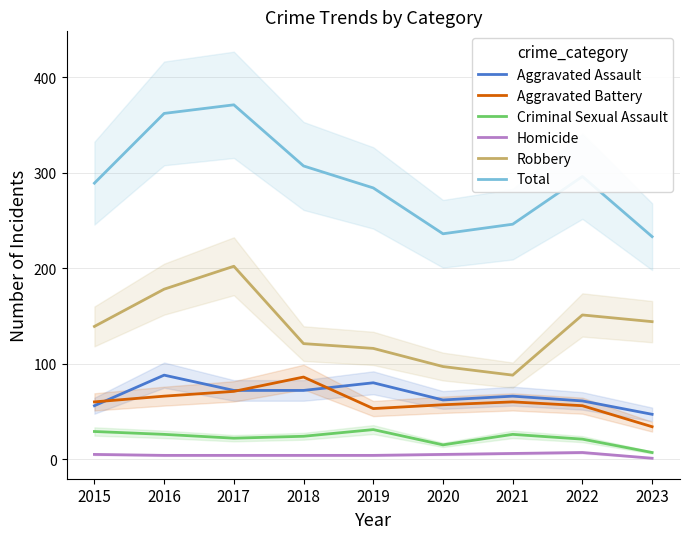

The Aggravated Assault series shows 47 at 2023. True or false?

True